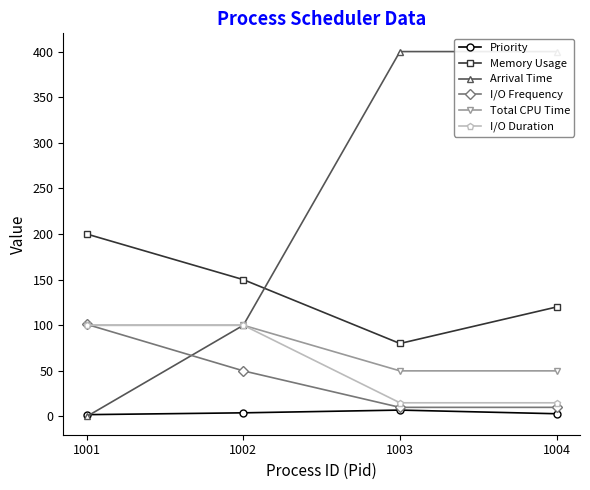

How many intersections are there between I/O Frequency and Arrival Time?

1